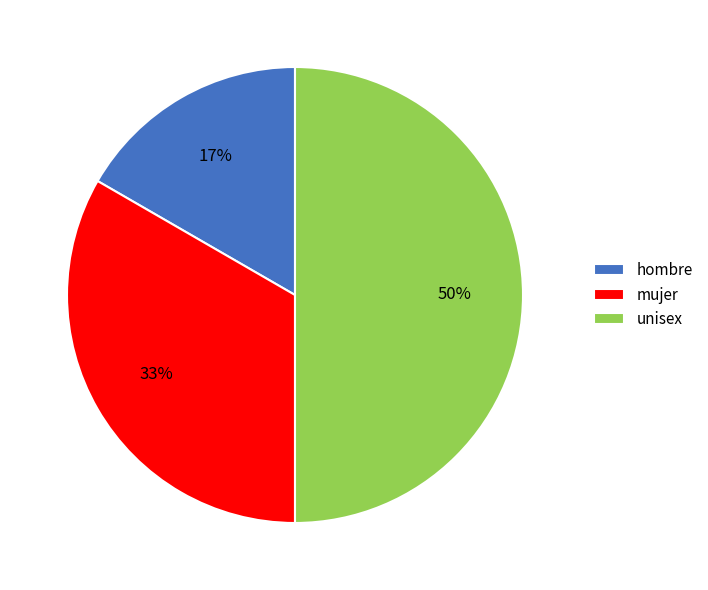

What percentage is the mujer slice, to the nearest percent?

33%